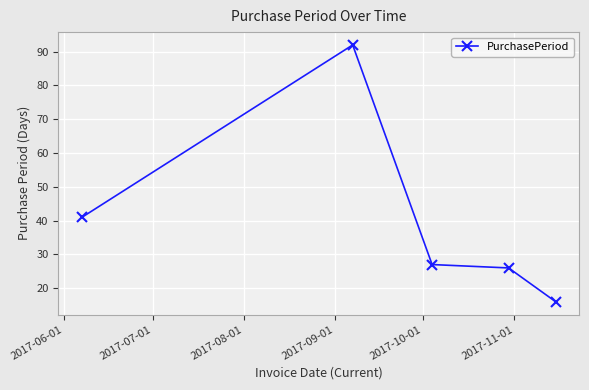

What is the value of the 4th point from the left?

26